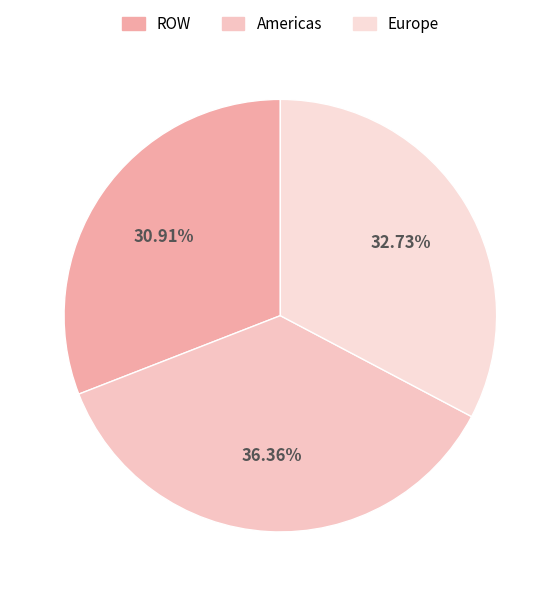

Which category has the biggest portion of the pie?

Americas